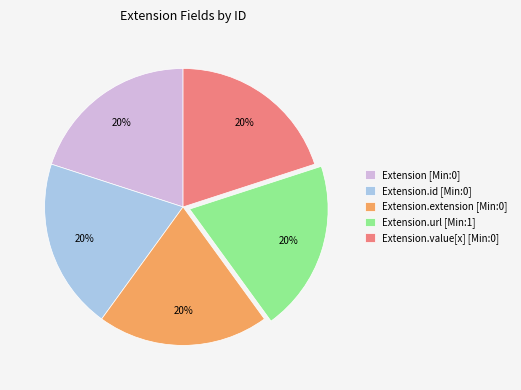

Is there a majority slice in this chart?

No